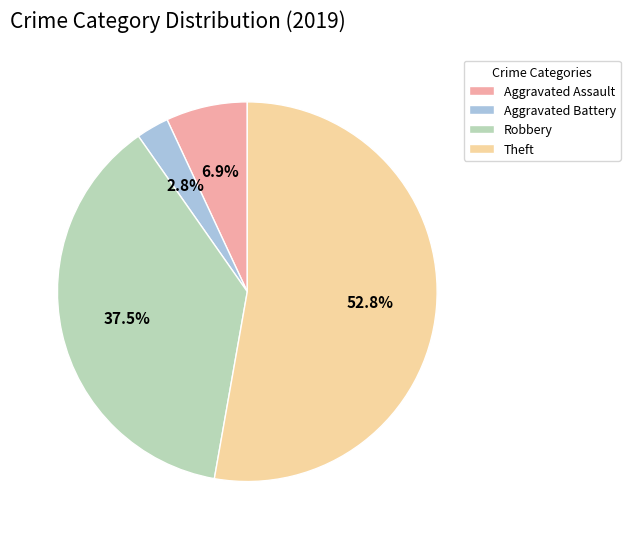

True or false: Theft accounts for 53% of the total.

True